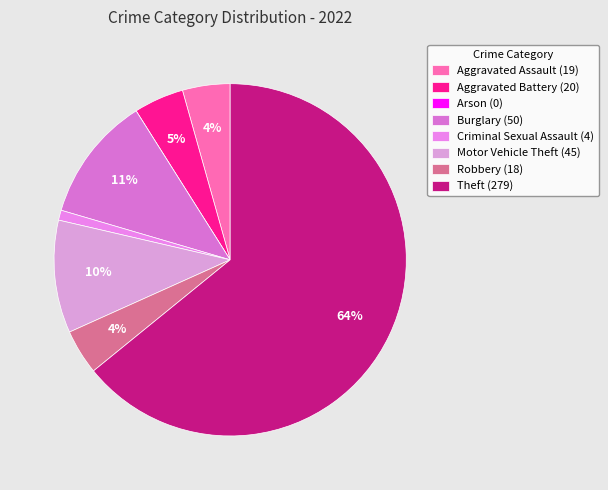

Between Theft and Motor Vehicle Theft, which is larger?

Theft